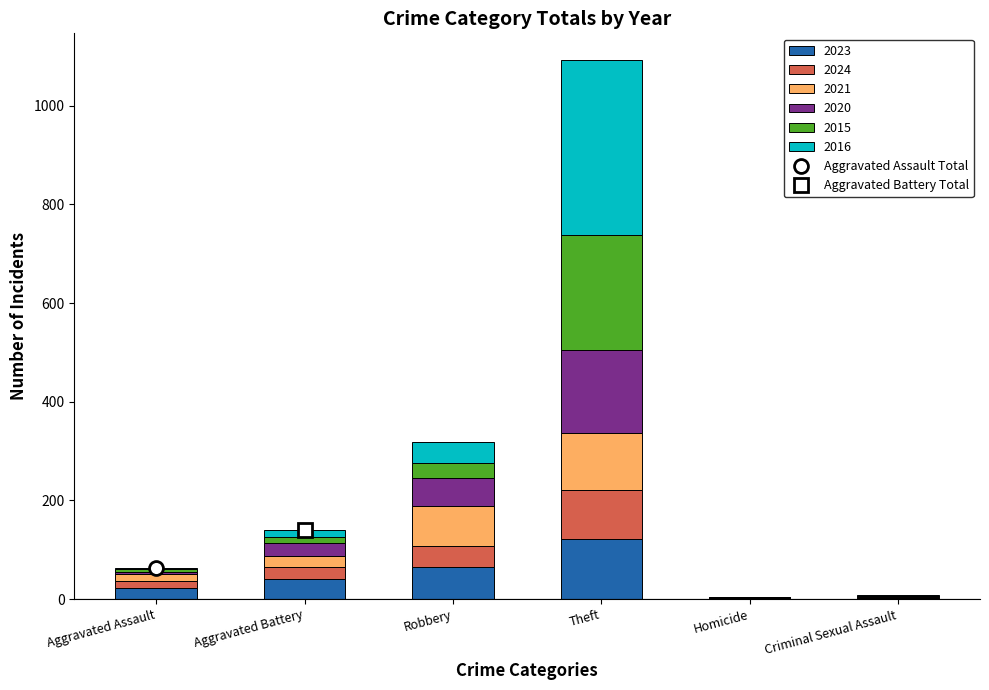

At which category is the sum across all series the highest?

Theft